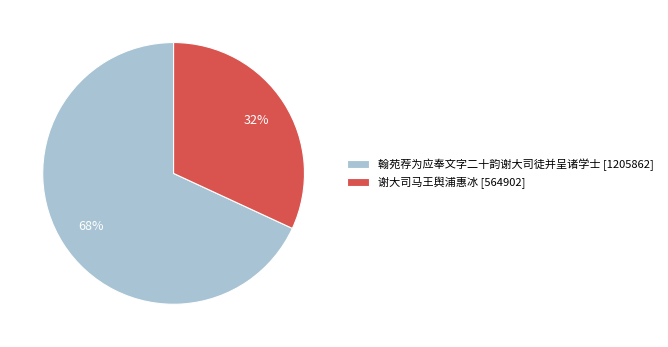

How many slices are in this pie chart?

2